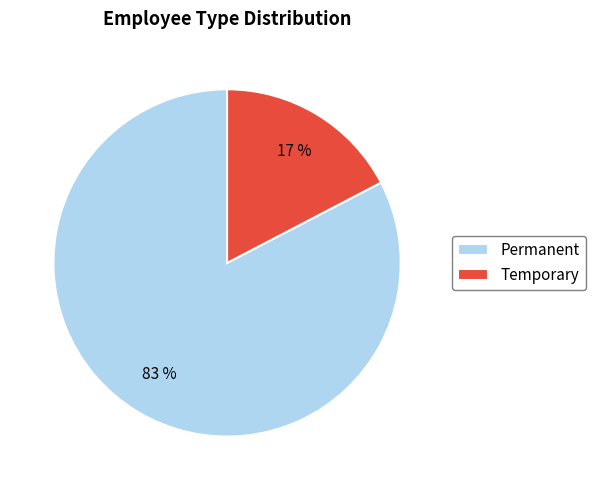

Do Permanent and Temporary together represent more than half of the pie?

Yes